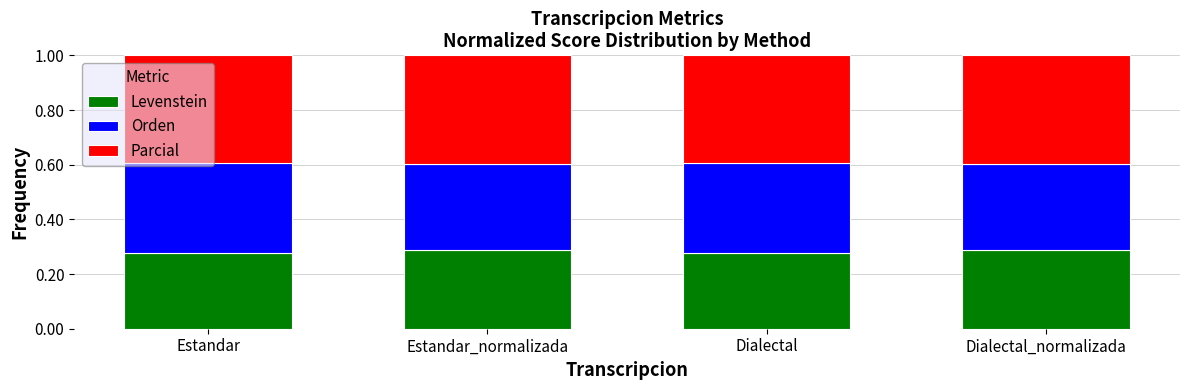

What is the total value across all series at Estandar_normalizada?

1.0